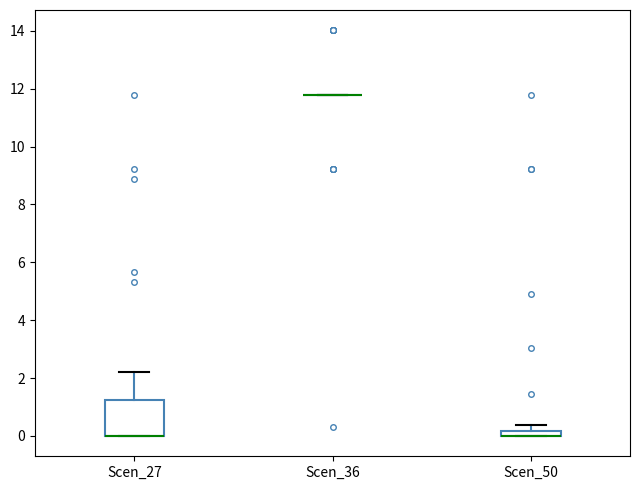

Where does the upper whisker of the box for Scen_27 end on the y-axis? The values are not printed on the chart, so give them approximately, as read against the axis.

2.2